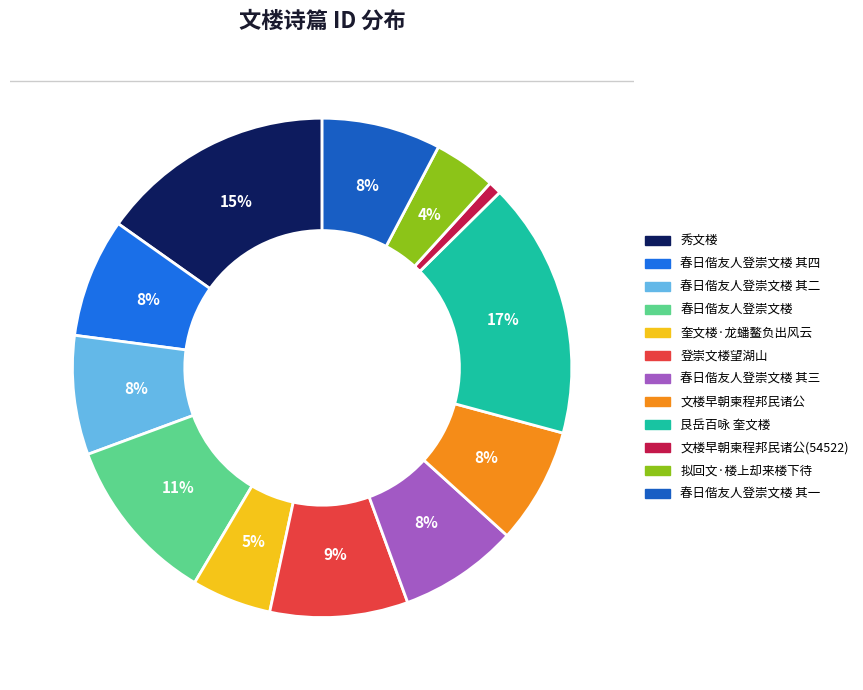

Count the number of slices in the pie.

12